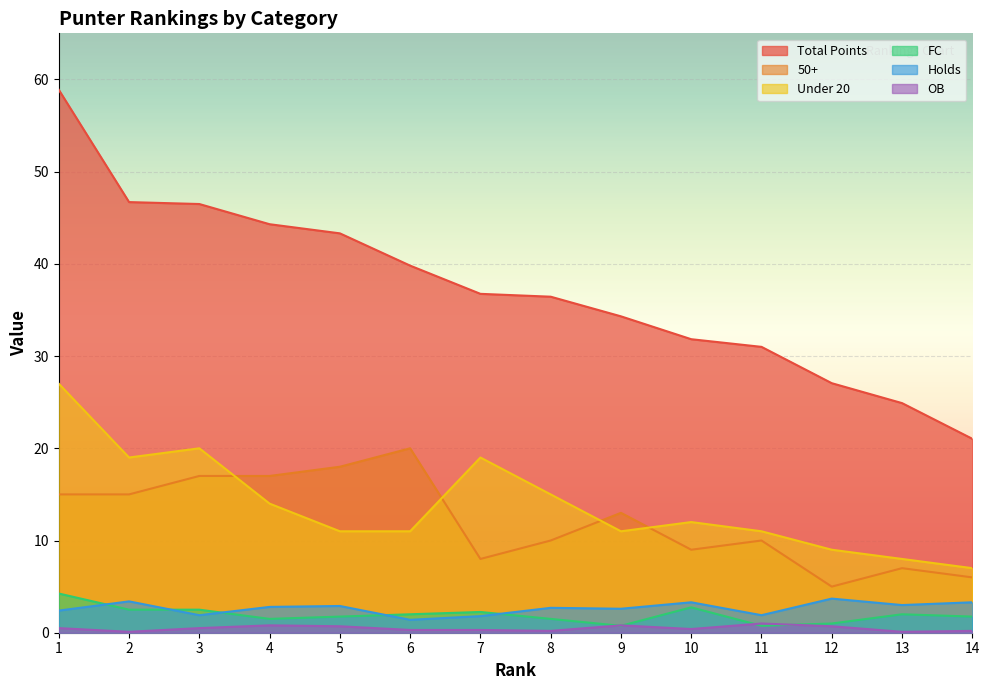

What is the minimum value for Total Points?

21.0